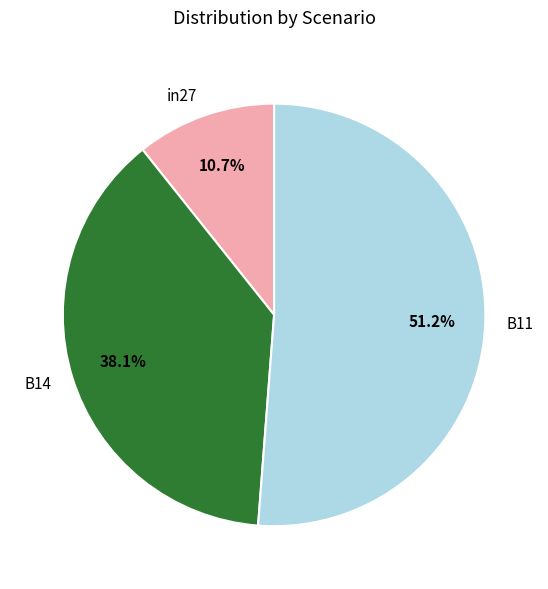

Does B11 represent more than half of the total?

Yes